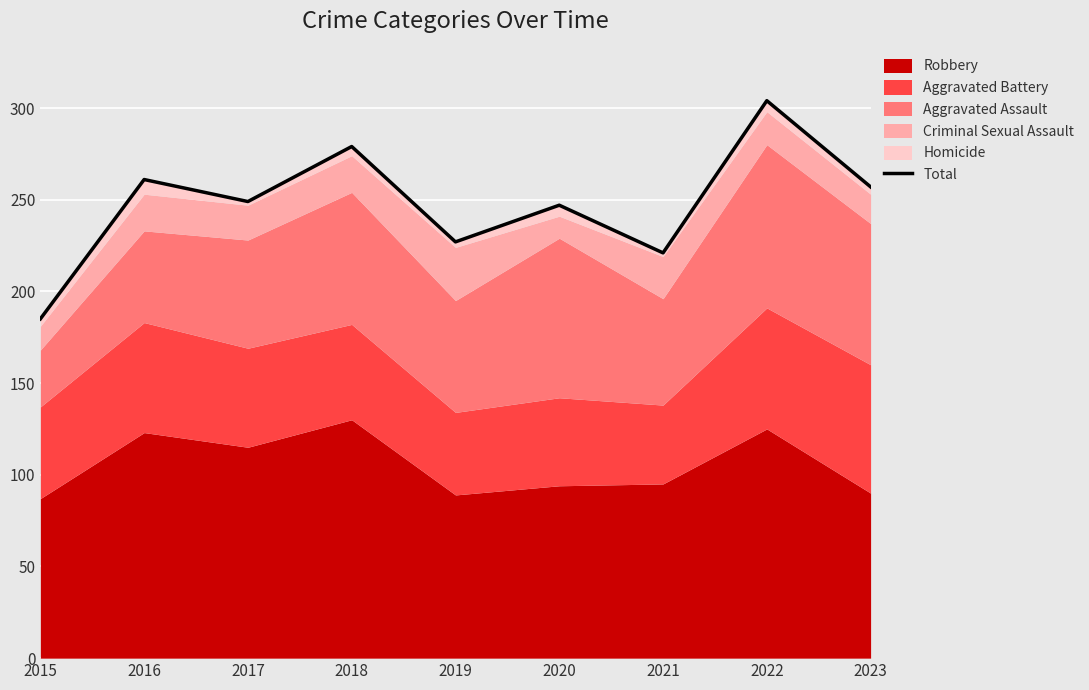

Read the value at 2022, to the nearest 10.

300